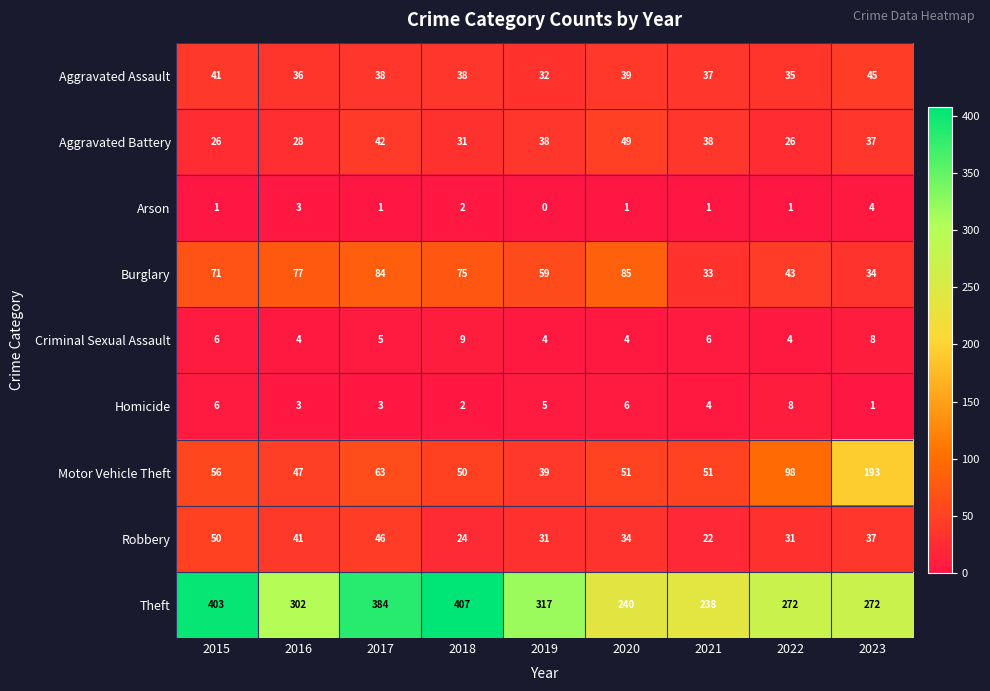

List the series in order of their peak value, highest first.

Theft, Motor Vehicle Theft, Burglary, Robbery, Aggravated Battery, Aggravated Assault, Criminal Sexual Assault, Homicide, Arson